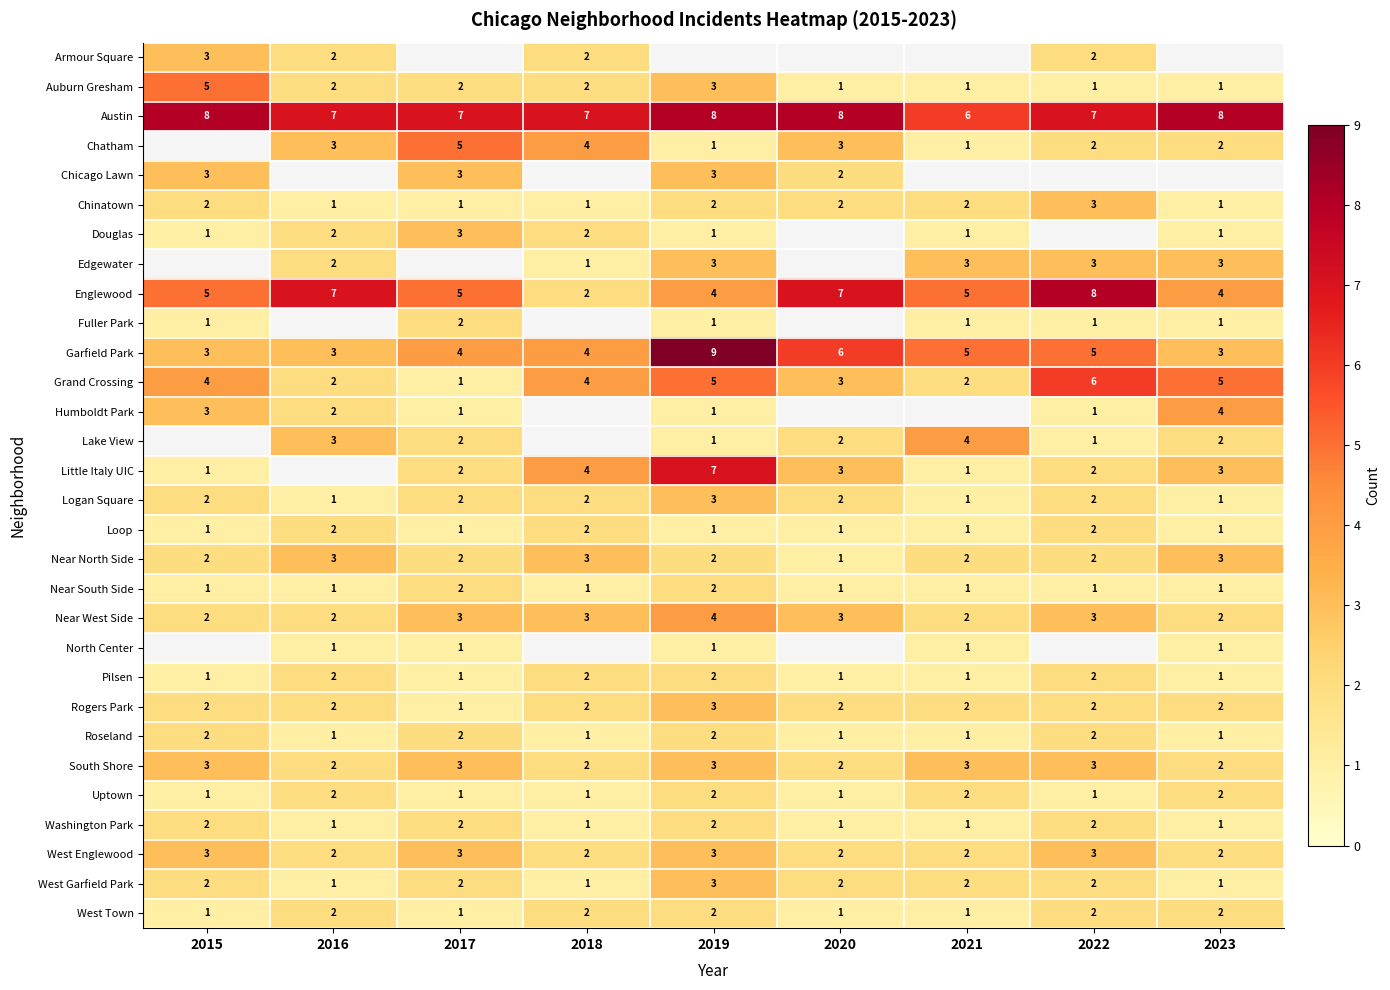

What is the sum of all Rogers Park values?

18